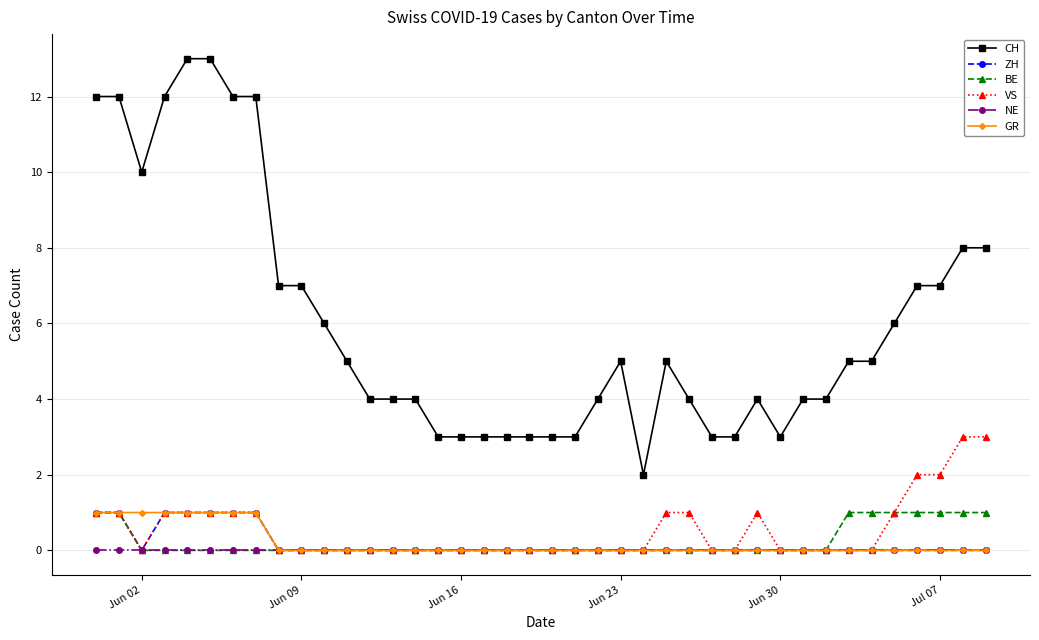

True or false: CH and NE intersect in this chart.

False